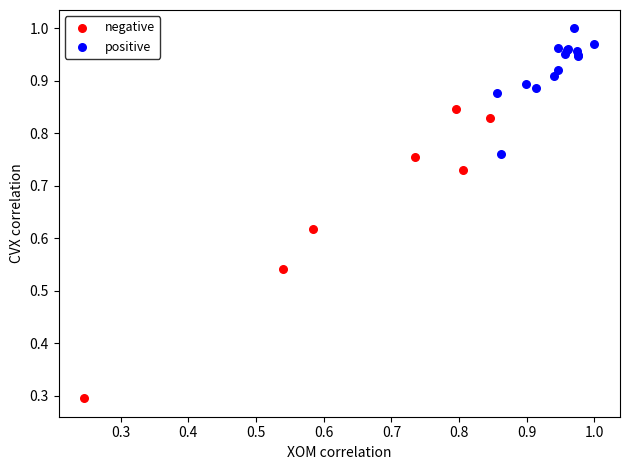

Which series reaches the minimum Y coordinate?

negative